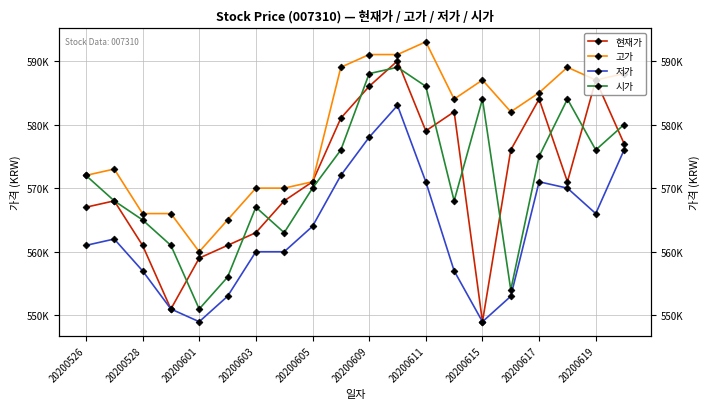

True or false: 고가 has more than 1 interior local peaks.

True